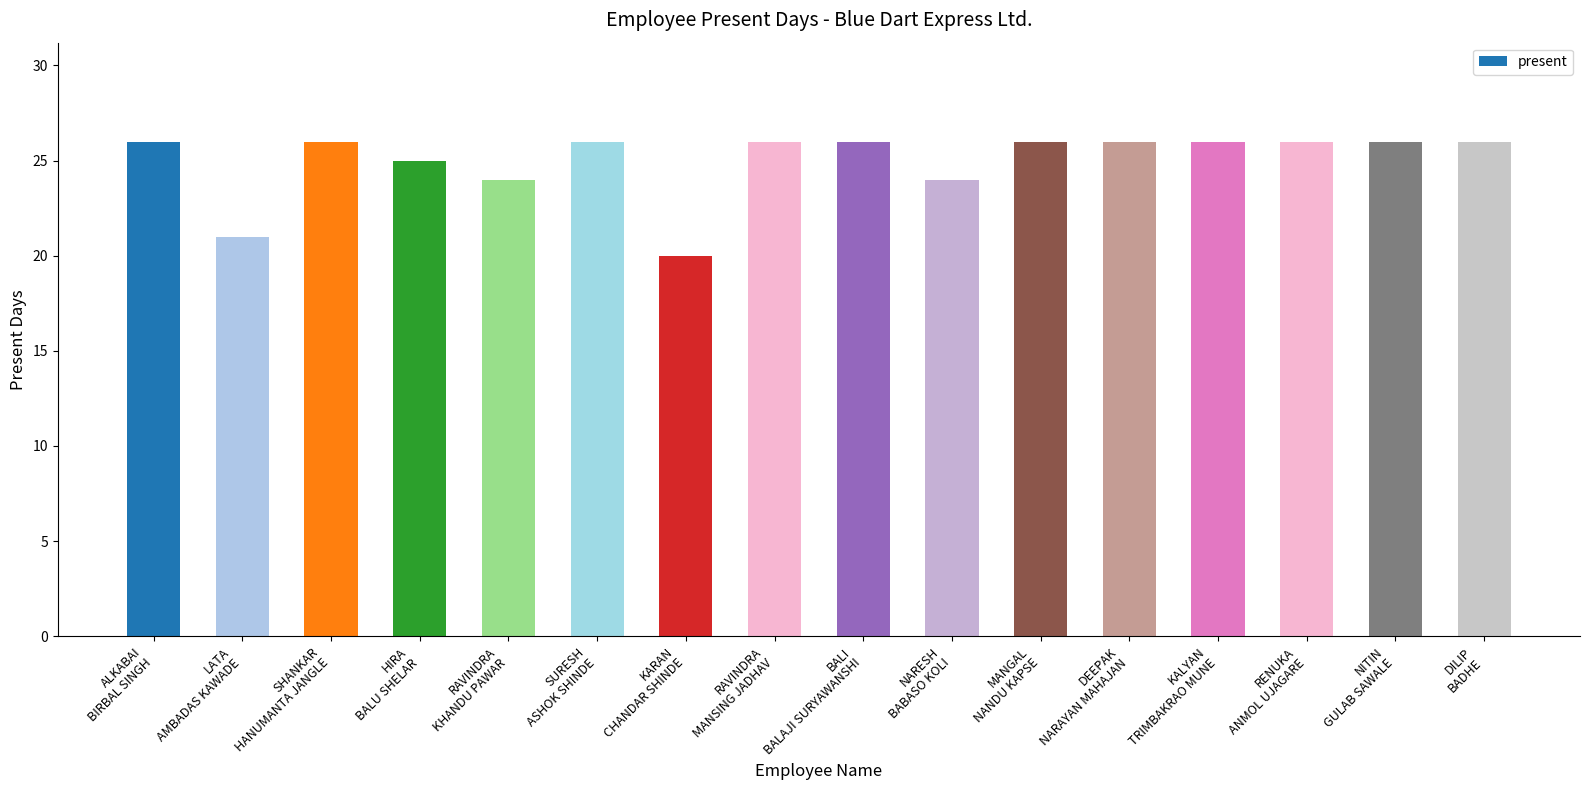

Which label corresponds to the smallest value in the chart?

KARAN
CHANDAR SHINDE